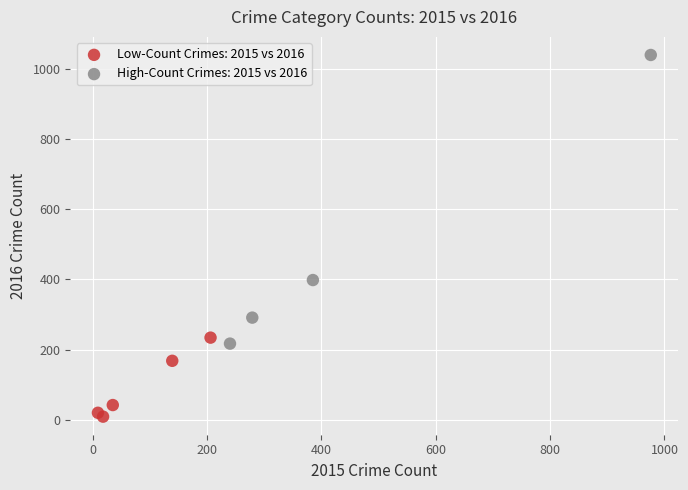

Which series has the widest spread of Y values?

High-Count Crimes: 2015 vs 2016